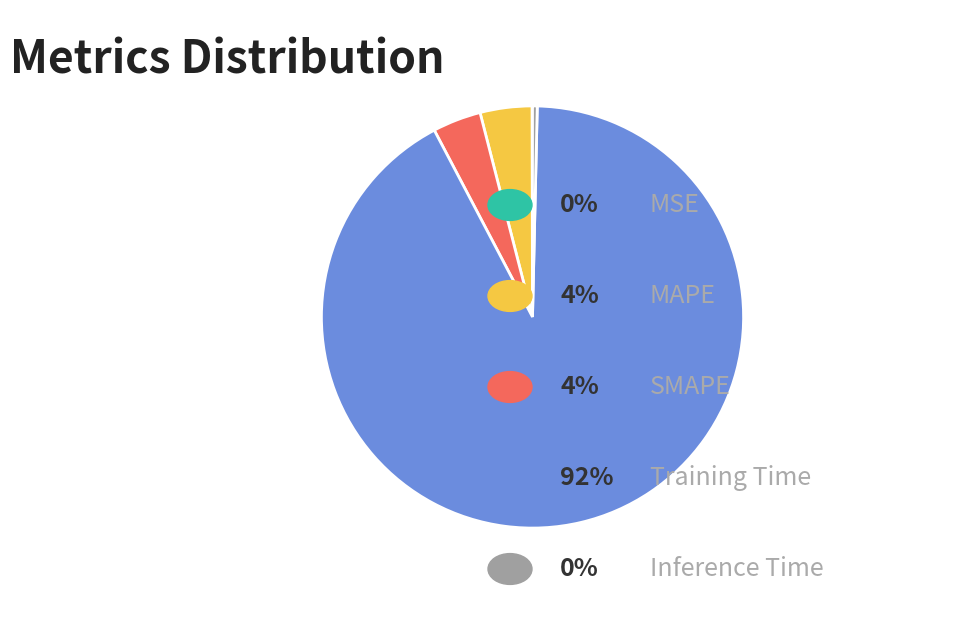

Is there any slice that represents more than half of the pie?

Yes